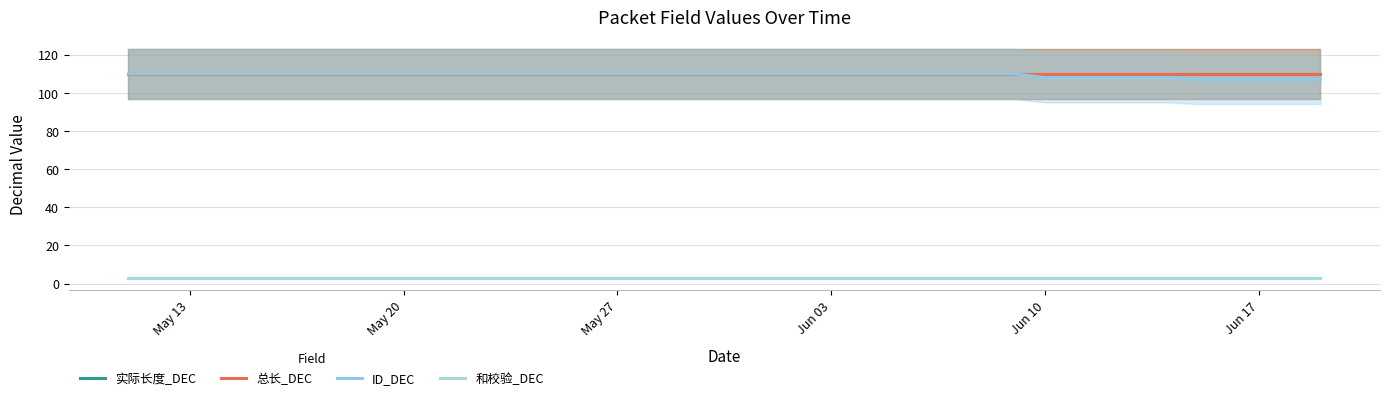

Does the chart have visible grid lines?

Yes